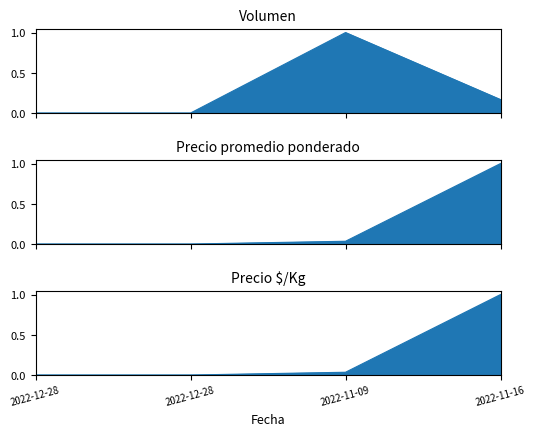

At how many categories does at least one series exceed 0?

2